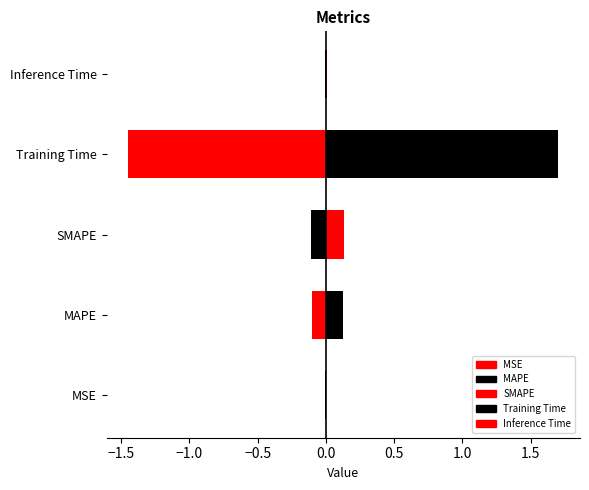

Which category has the highest value across all series?

Training Time